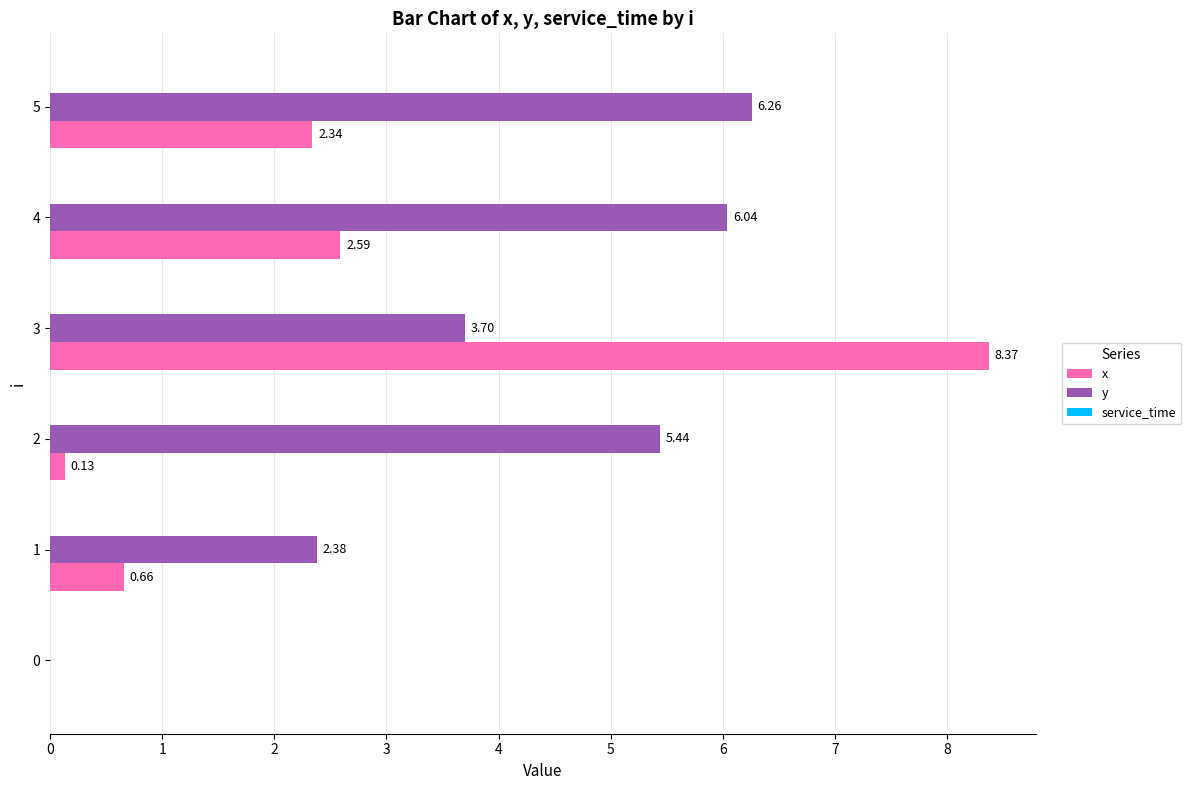

The value of x at 3 is 8.4. True or false?

True